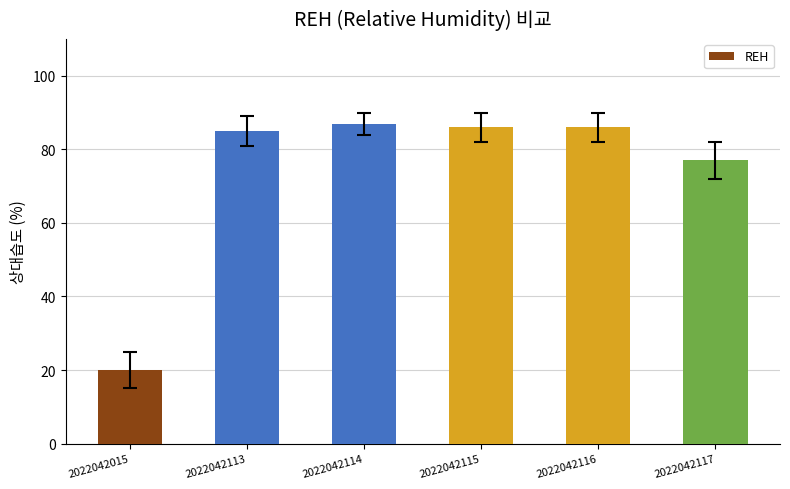

Where is the data nearest to the value 53?

2022042117